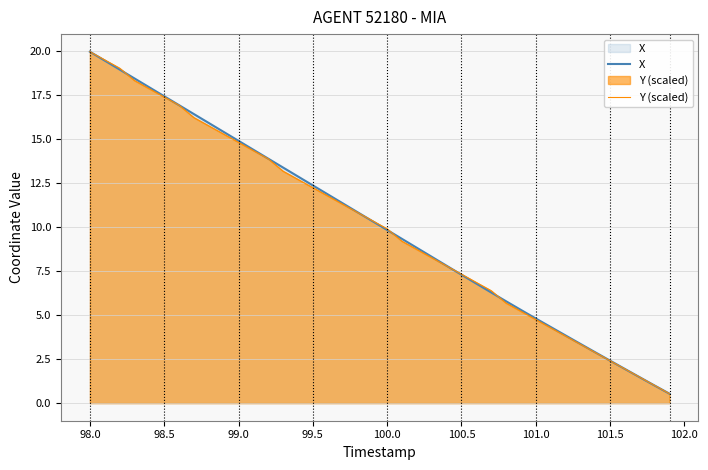

What is the maximum value for X?

19.9